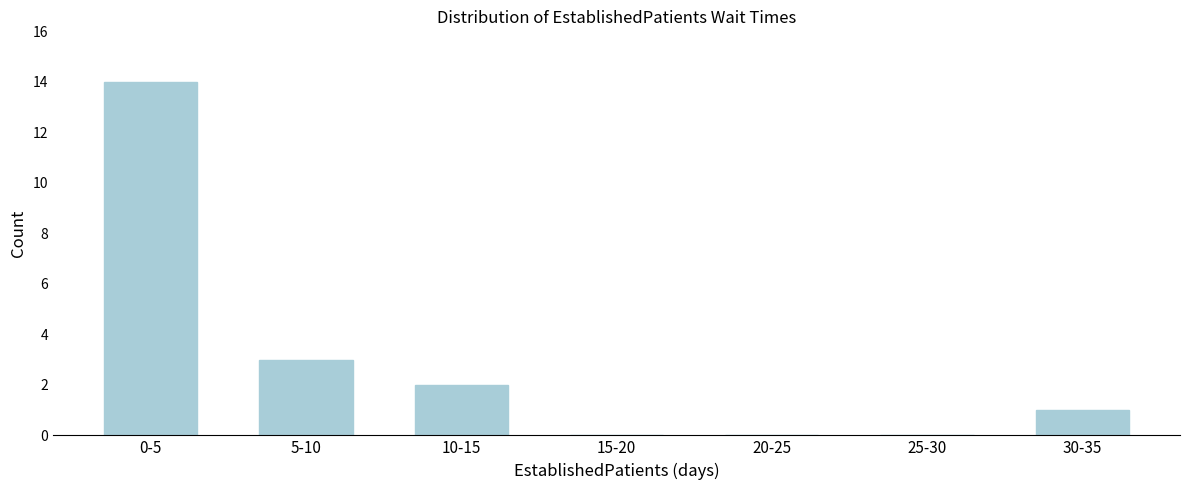

Reading right to left, extract all data points from this chart.

30-35=1	25-30=0	20-25=0	15-20=0	10-15=2	5-10=3	0-5=14